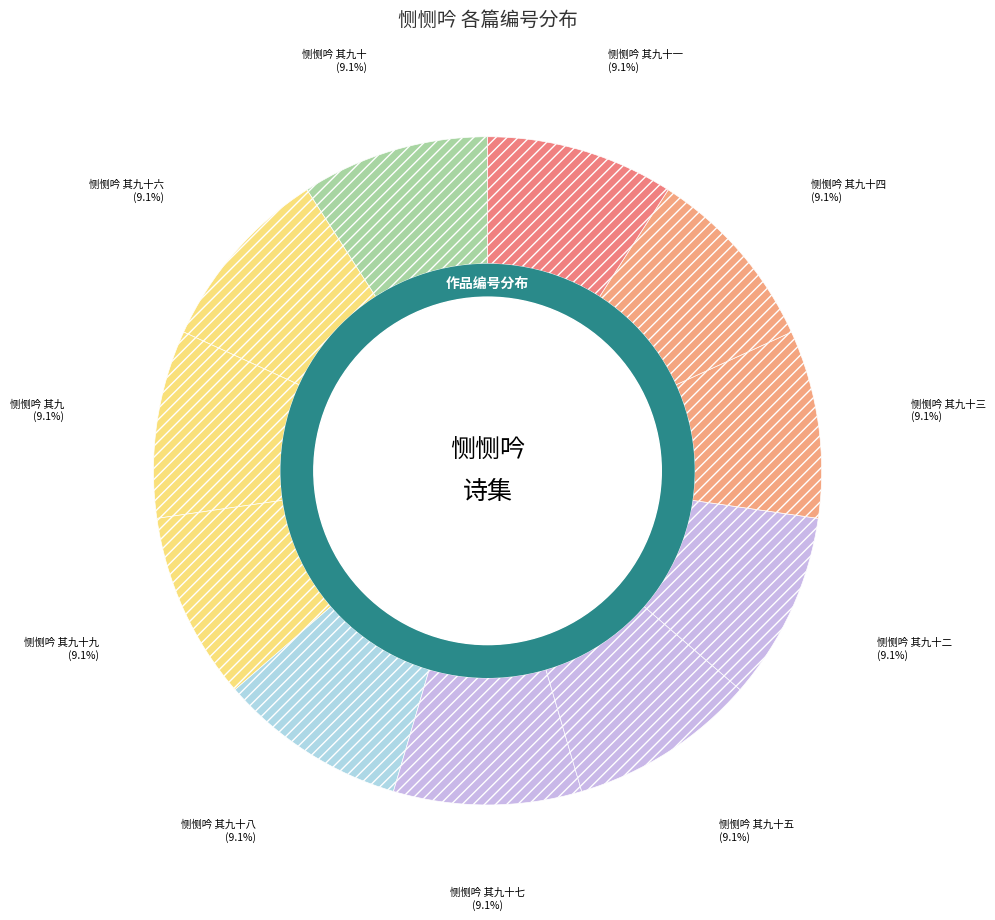

What is the largest slice in the pie chart?

恻恻吟 其九十九